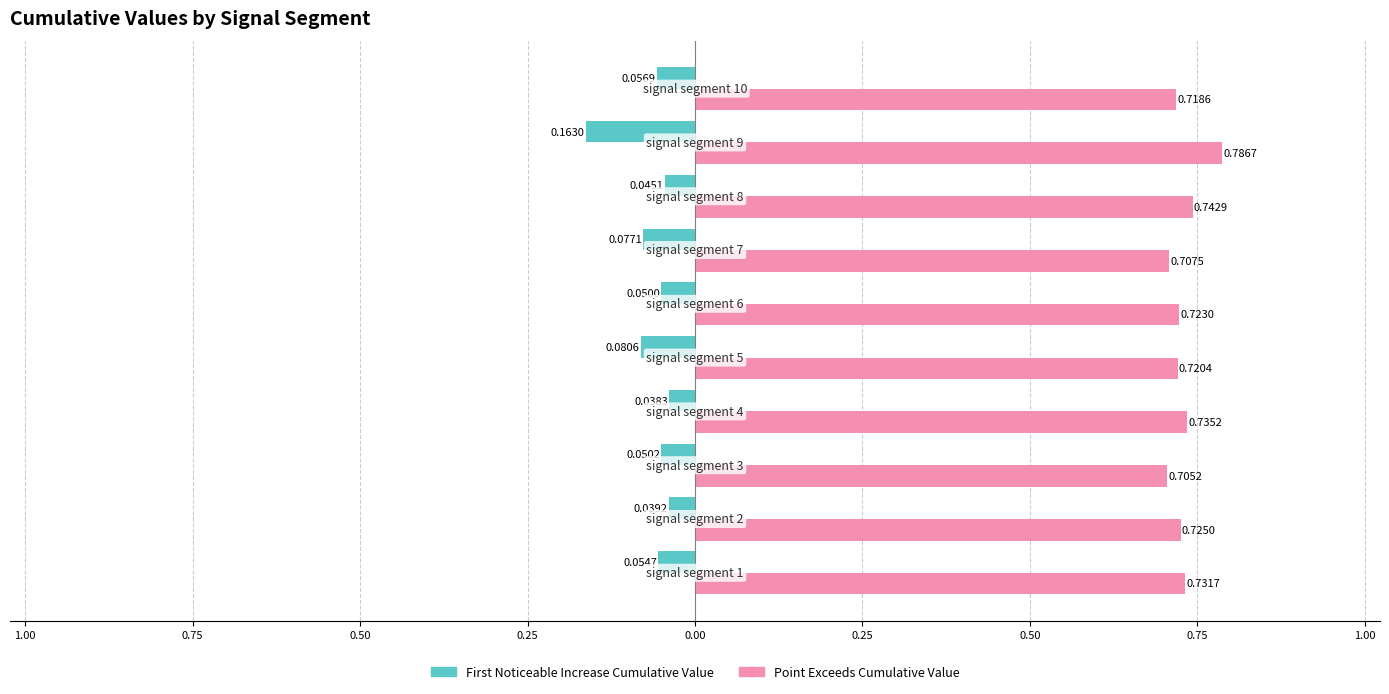

Are the bars horizontal?

Yes